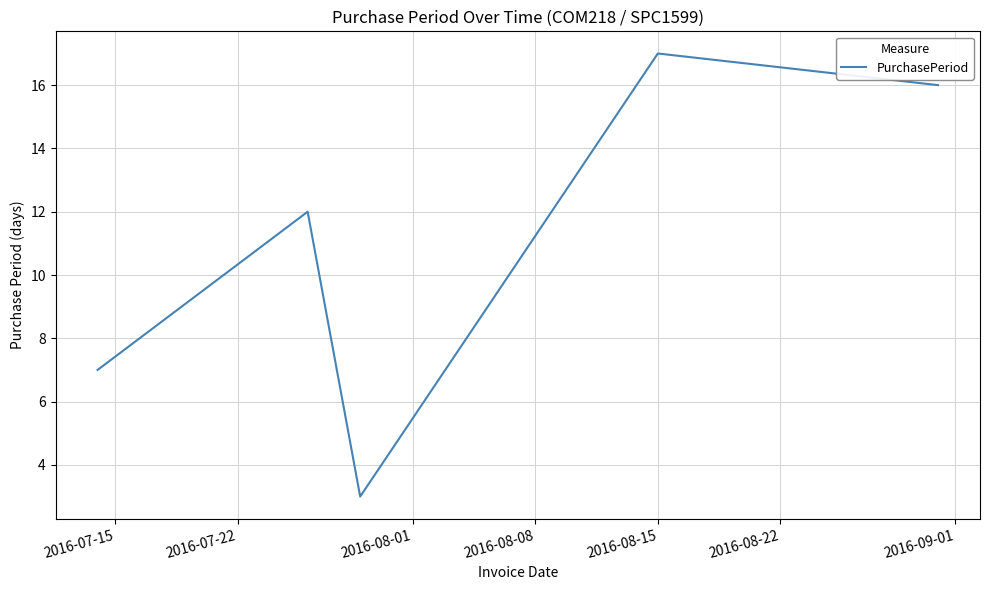

What is the average value?

11